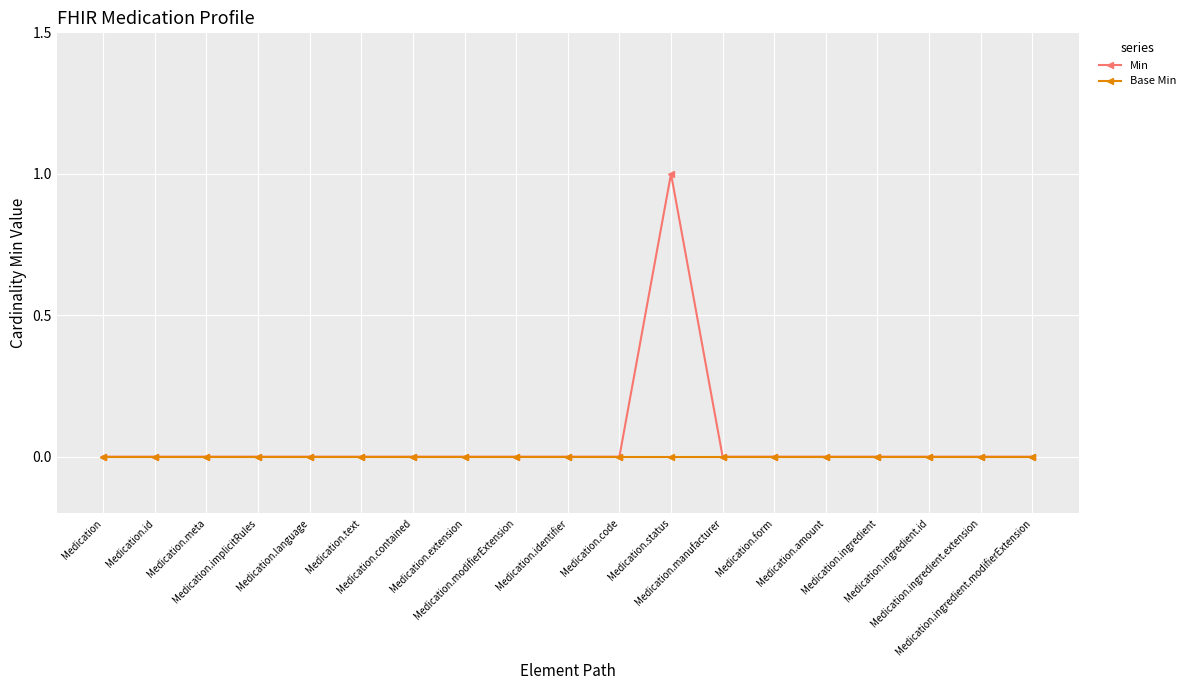

Which series has the largest range (max minus min)?

Min